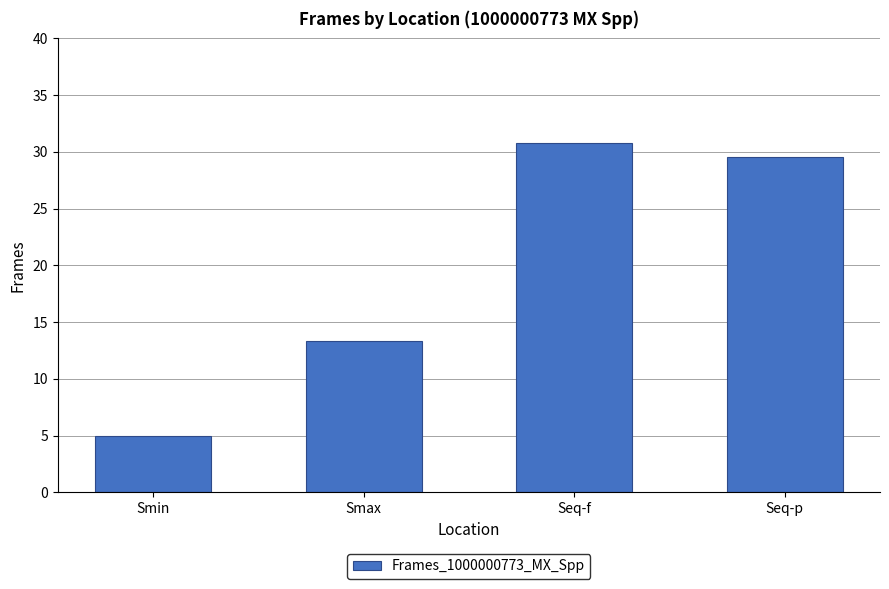

Does the chart contain any negative values?

No